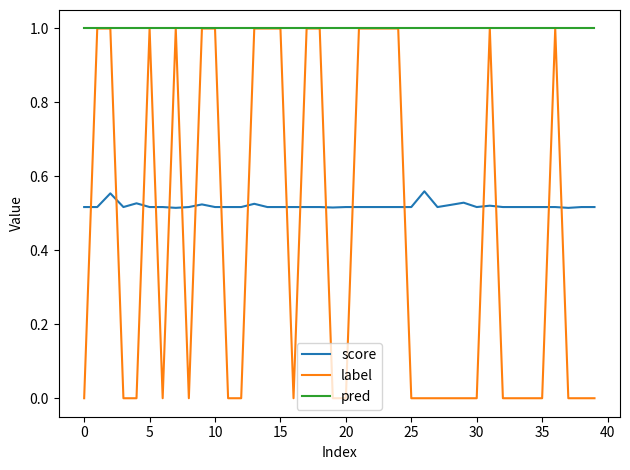

How many intersections are there between score and label?

18